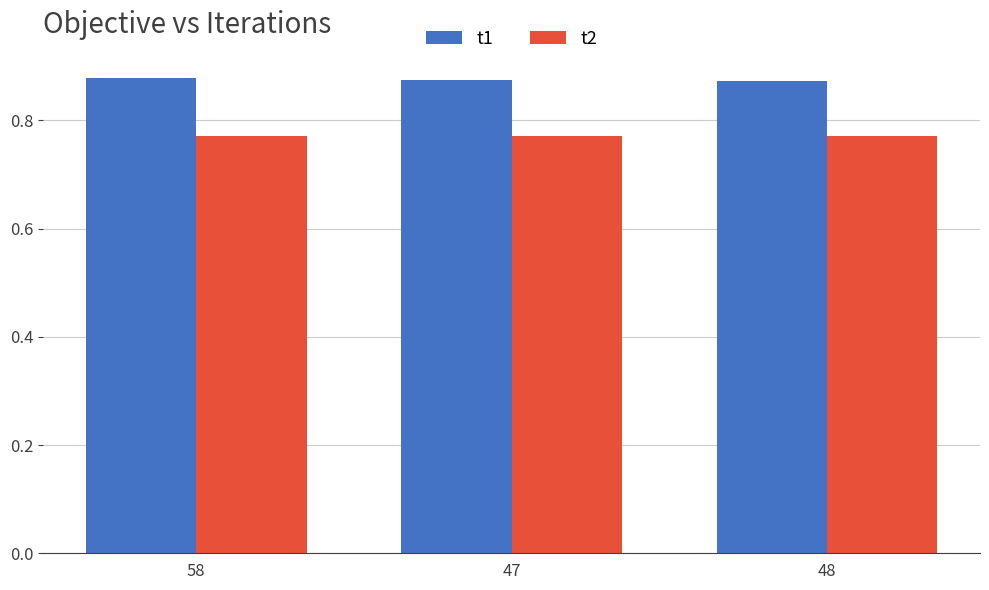

What is the sum of all t1 values?

2.6